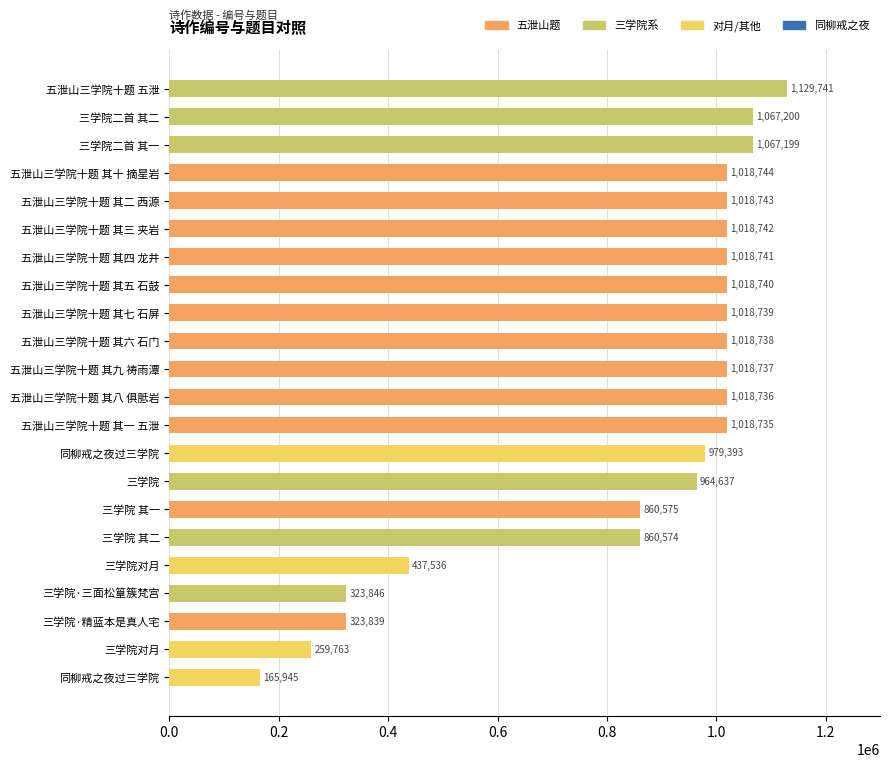

Where is the data nearest to the value 647843?

三学院对月